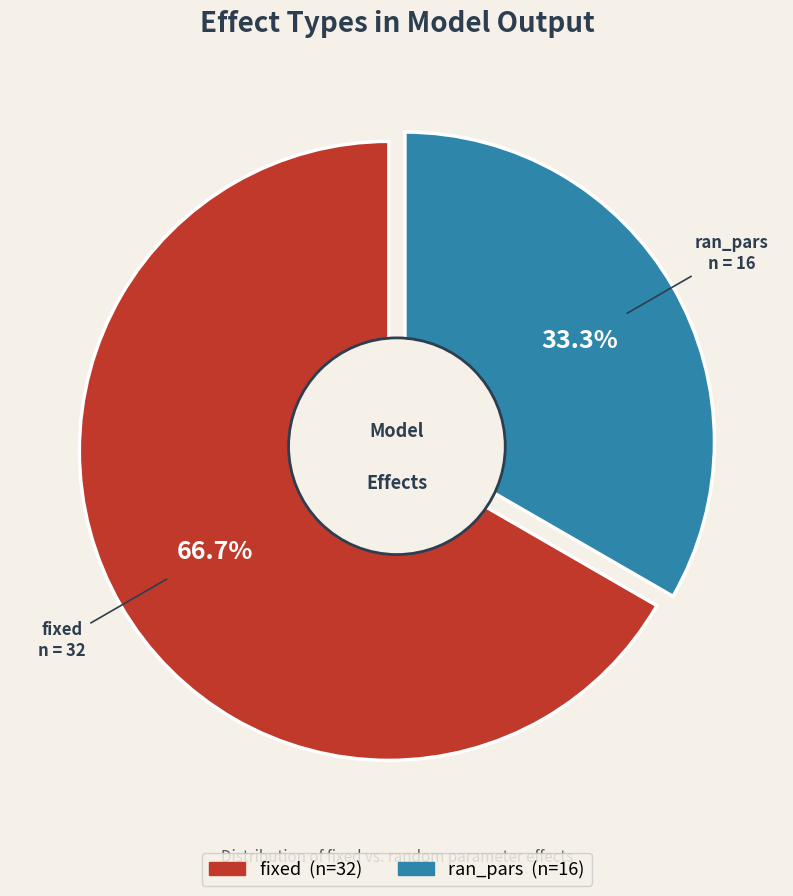

Combined, what portion of the pie is fixed and ran_pars?

100.0%